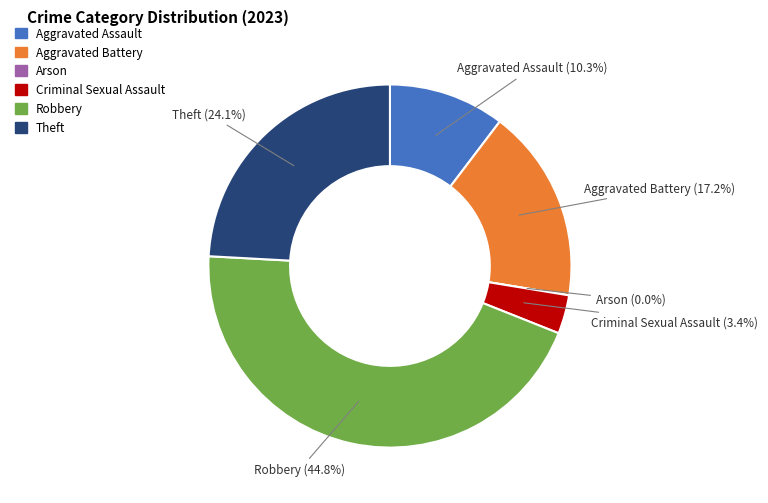

Is it true that Aggravated Battery is 17% of the pie?

True